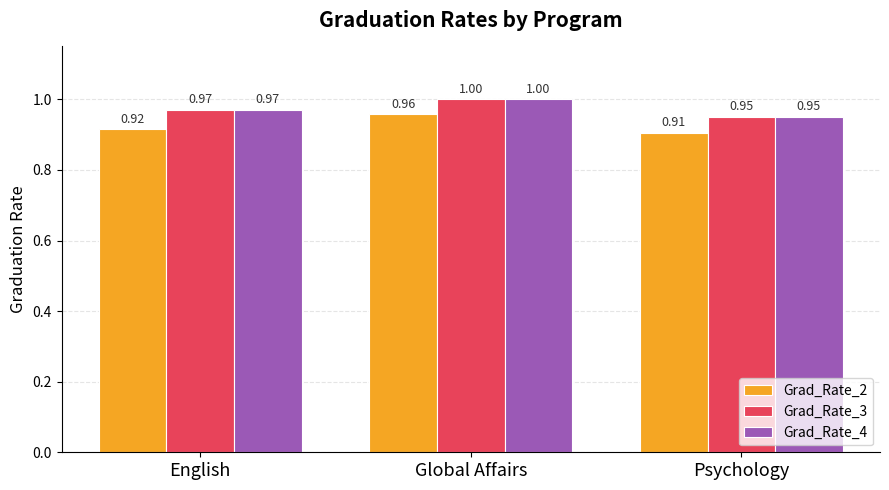

True or false: Grad_Rate_3 has a value of 1.0 at Global Affairs.

True